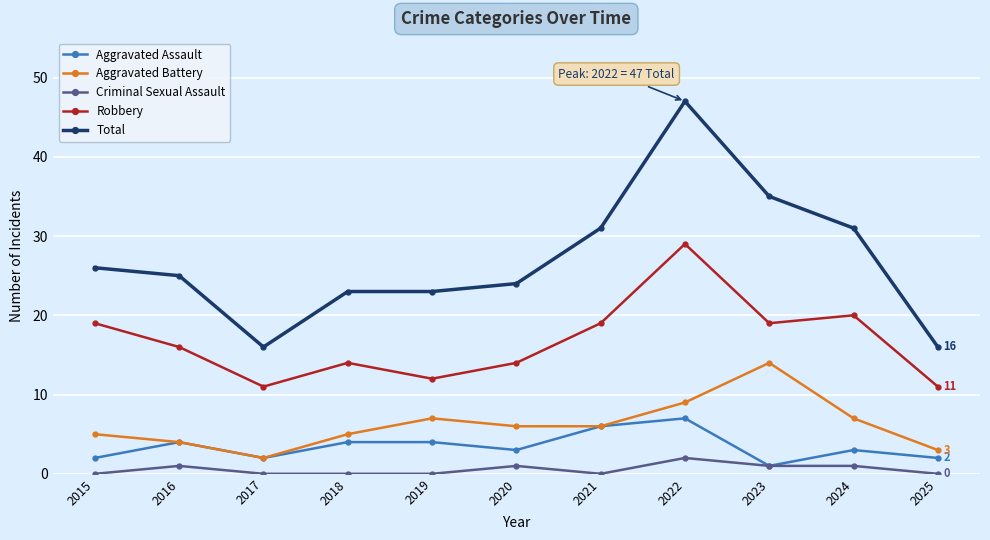

True or false: Robbery has more than 1 points higher than both neighbors.

True